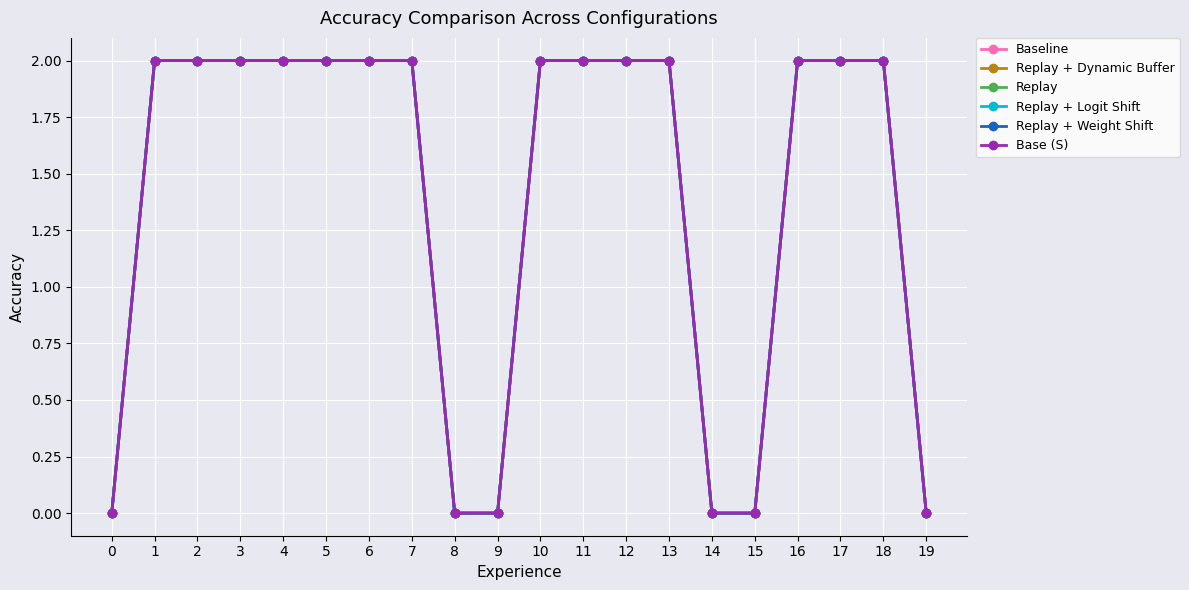

Does the chart have visible grid lines?

Yes